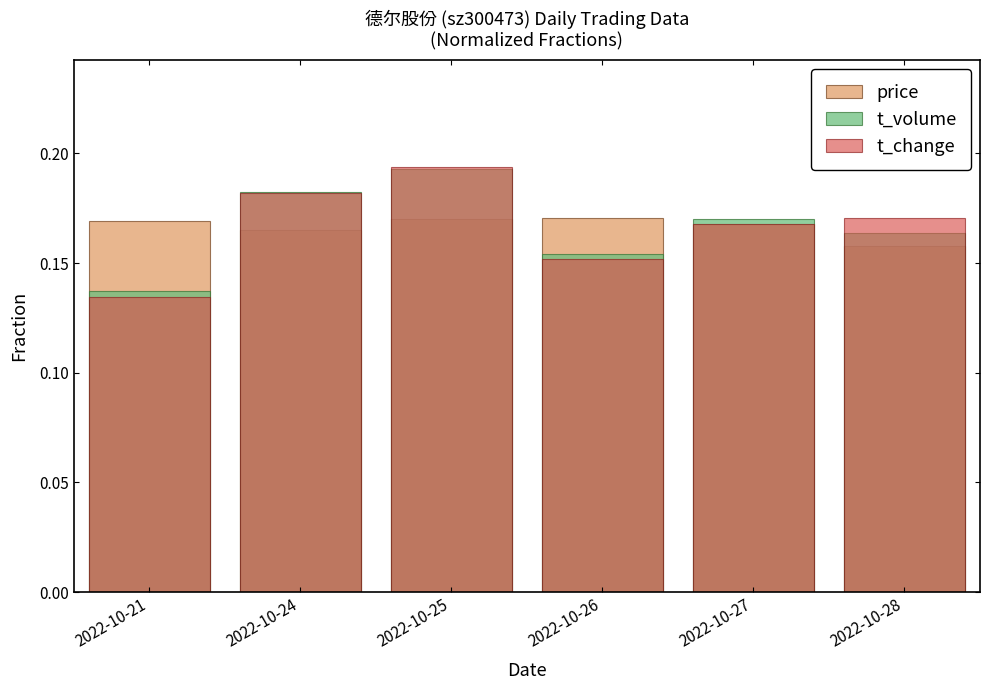

Reading right to left, transcribe all the data shown in this chart.

price: 2022-10-28=0.2	2022-10-27=0.2	2022-10-26=0.2	2022-10-25=0.2	2022-10-24=0.2	2022-10-21=0.2
t_volume: 2022-10-28=0.2	2022-10-27=0.2	2022-10-26=0.2	2022-10-25=0.2	2022-10-24=0.2	2022-10-21=0.1
t_change: 2022-10-28=0.2	2022-10-27=0.2	2022-10-26=0.2	2022-10-25=0.2	2022-10-24=0.2	2022-10-21=0.1